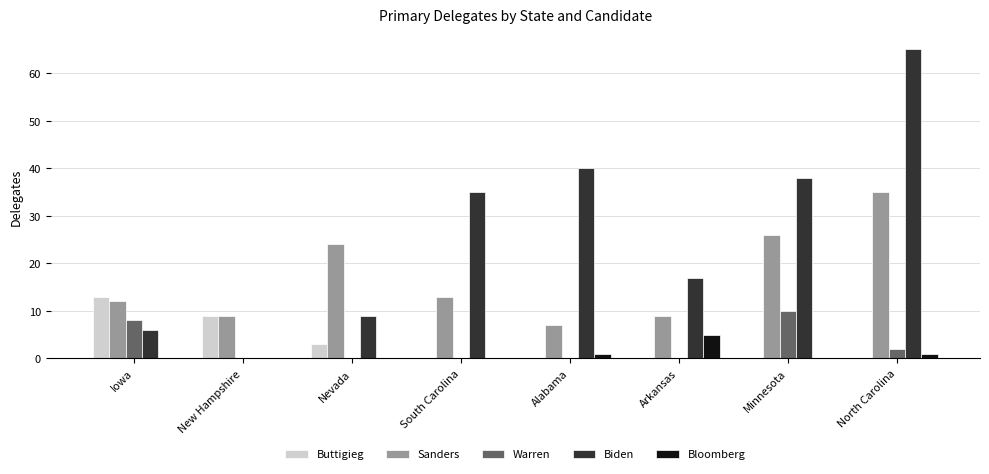

At which label does Biden reach its peak?

North Carolina